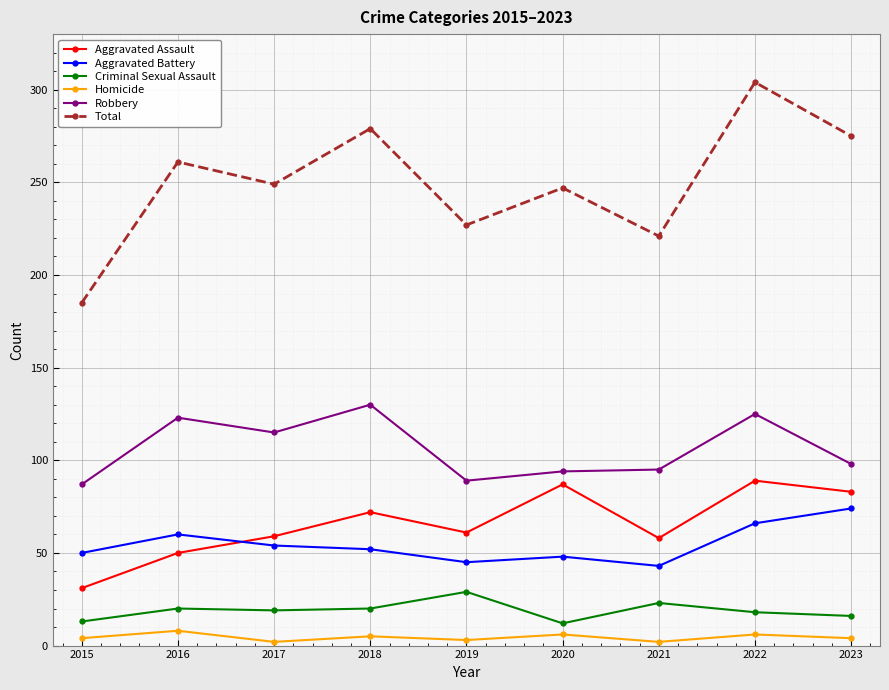

How many values in the Homicide series are below 4?

3